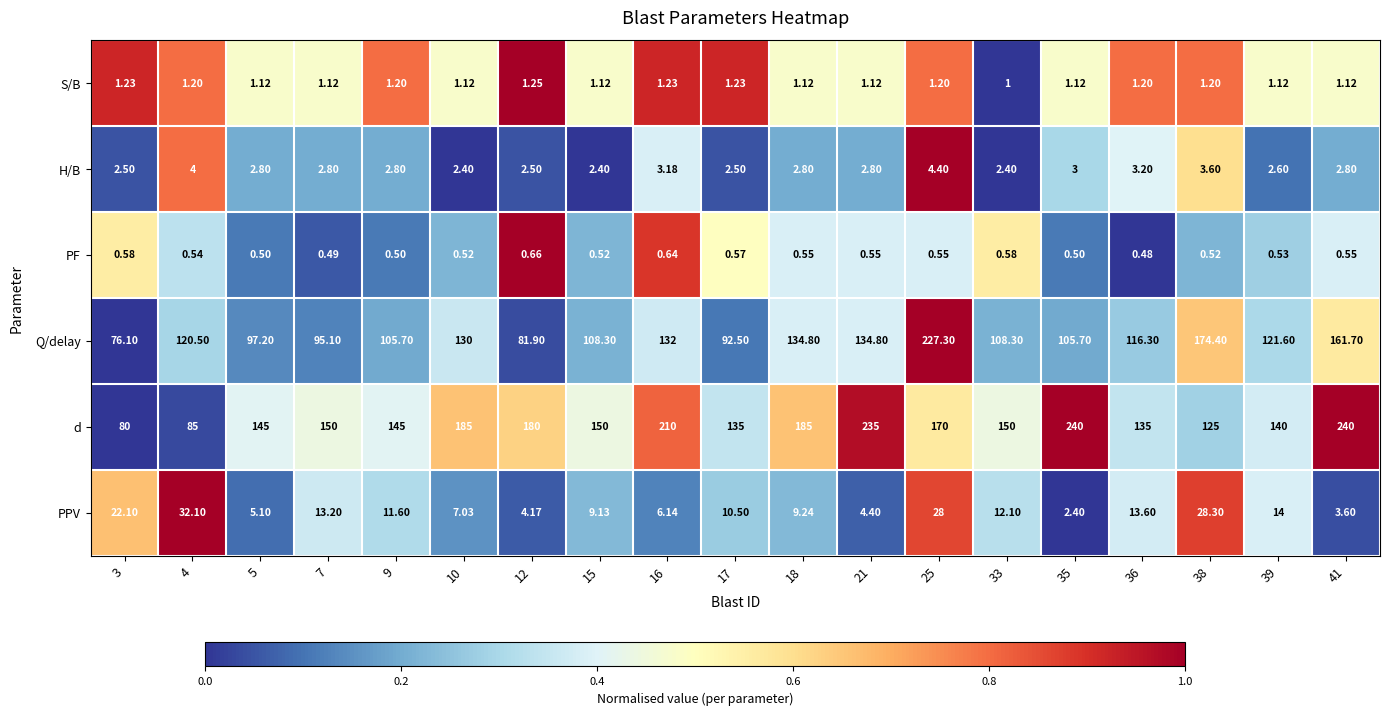

Which series has the largest total across all categories?

d